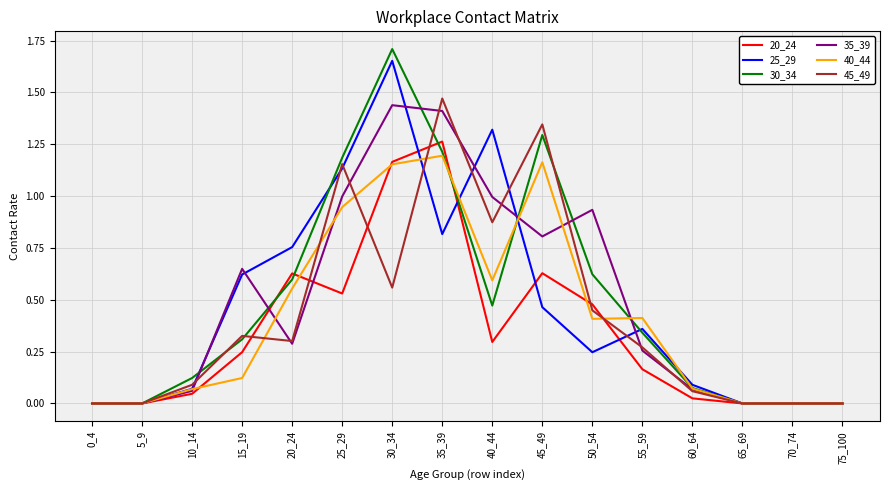

Is the value of 25_29 at 35_39 greater than the value of 35_39 at 5_9?

Yes